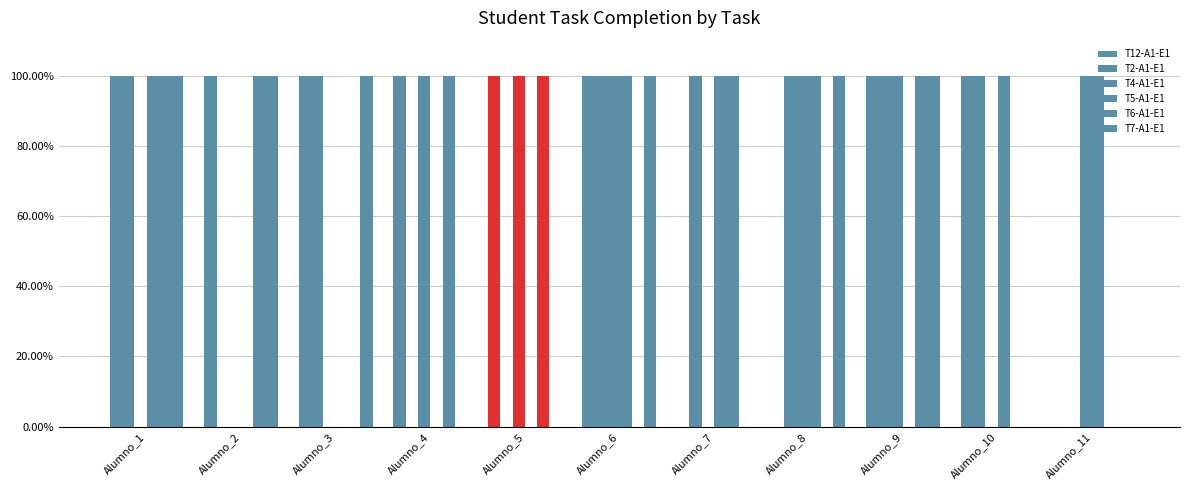

How many values in T4-A1-E1 are above zero?

6